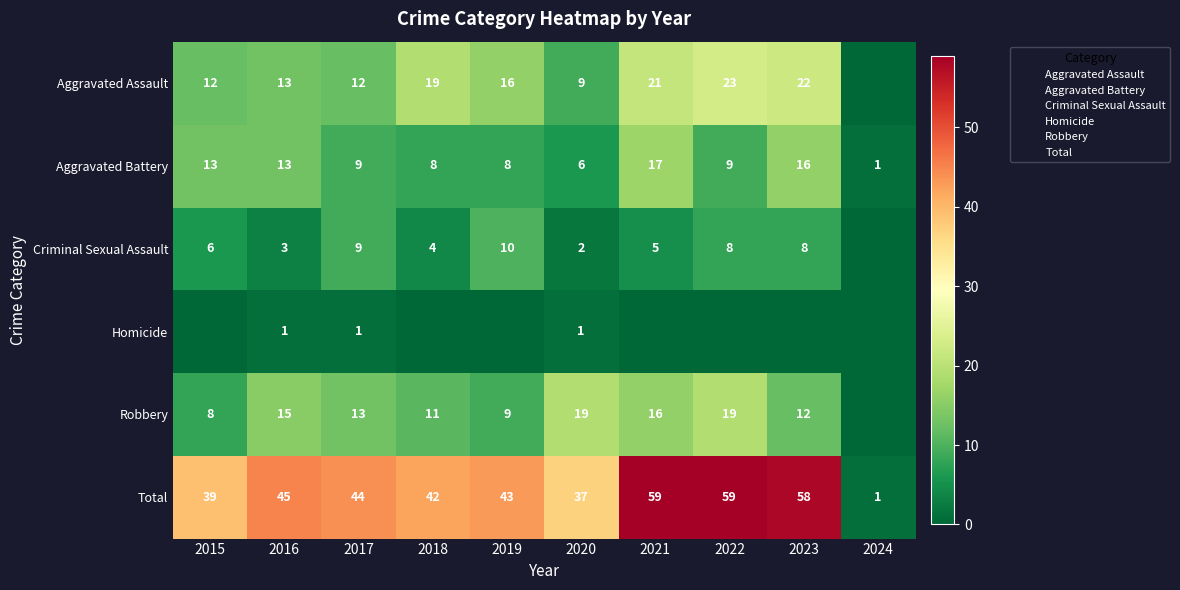

At which label does Total reach its peak?

2021